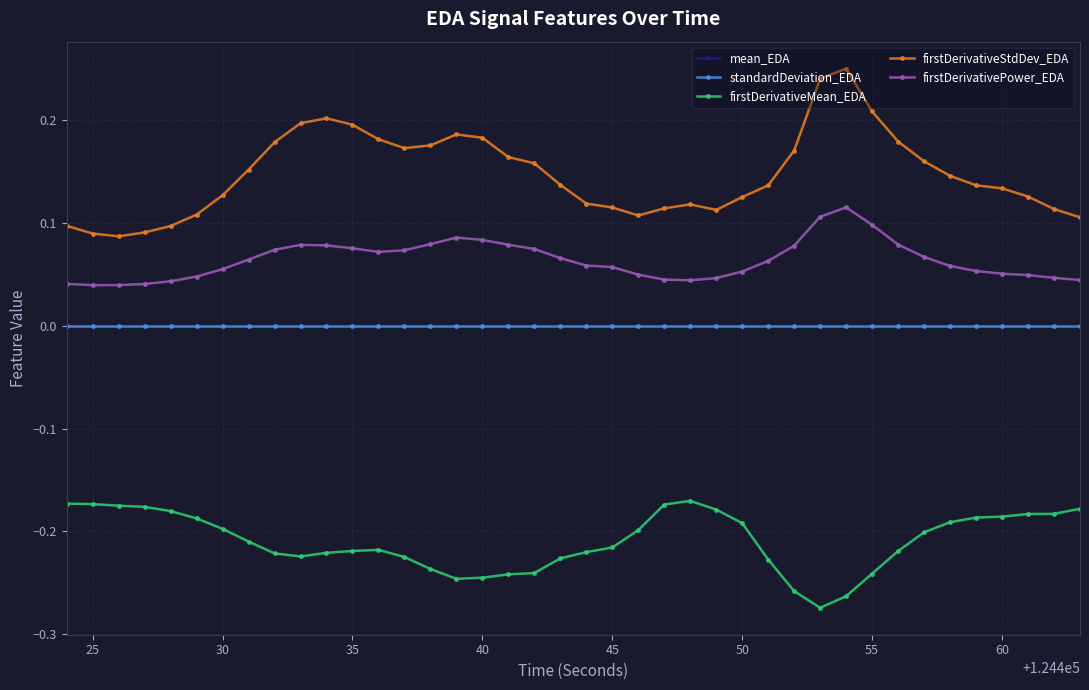

Which series has the largest range (max minus min)?

firstDerivativeStdDev_EDA